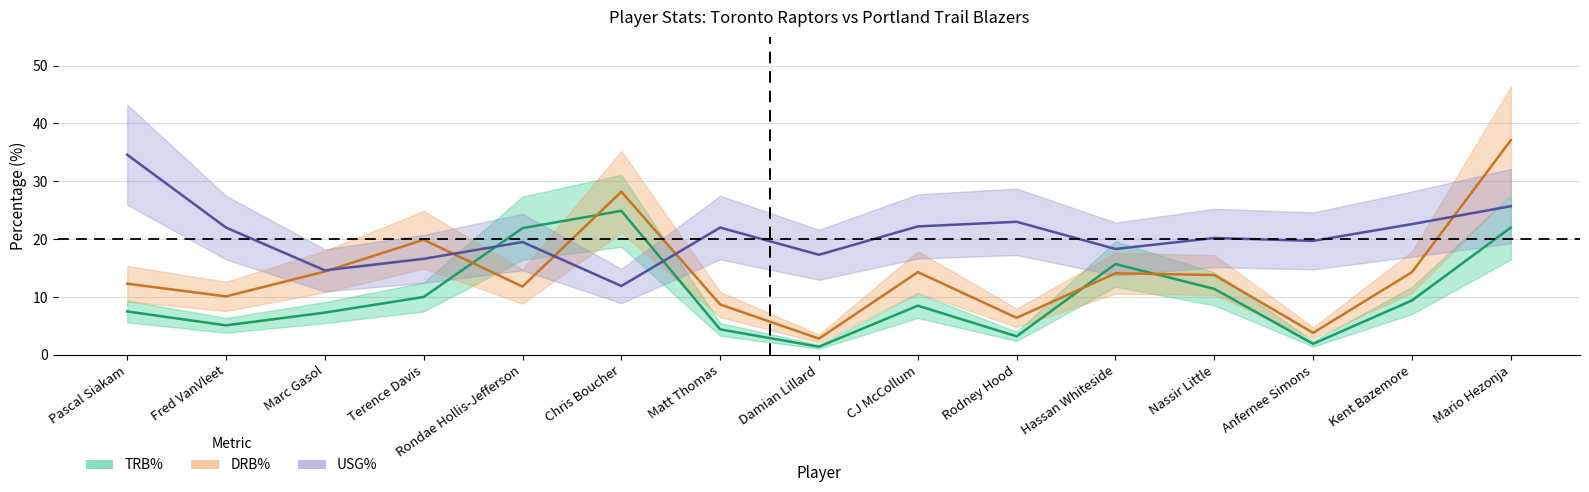

Which series has the largest total across all categories?

USG%